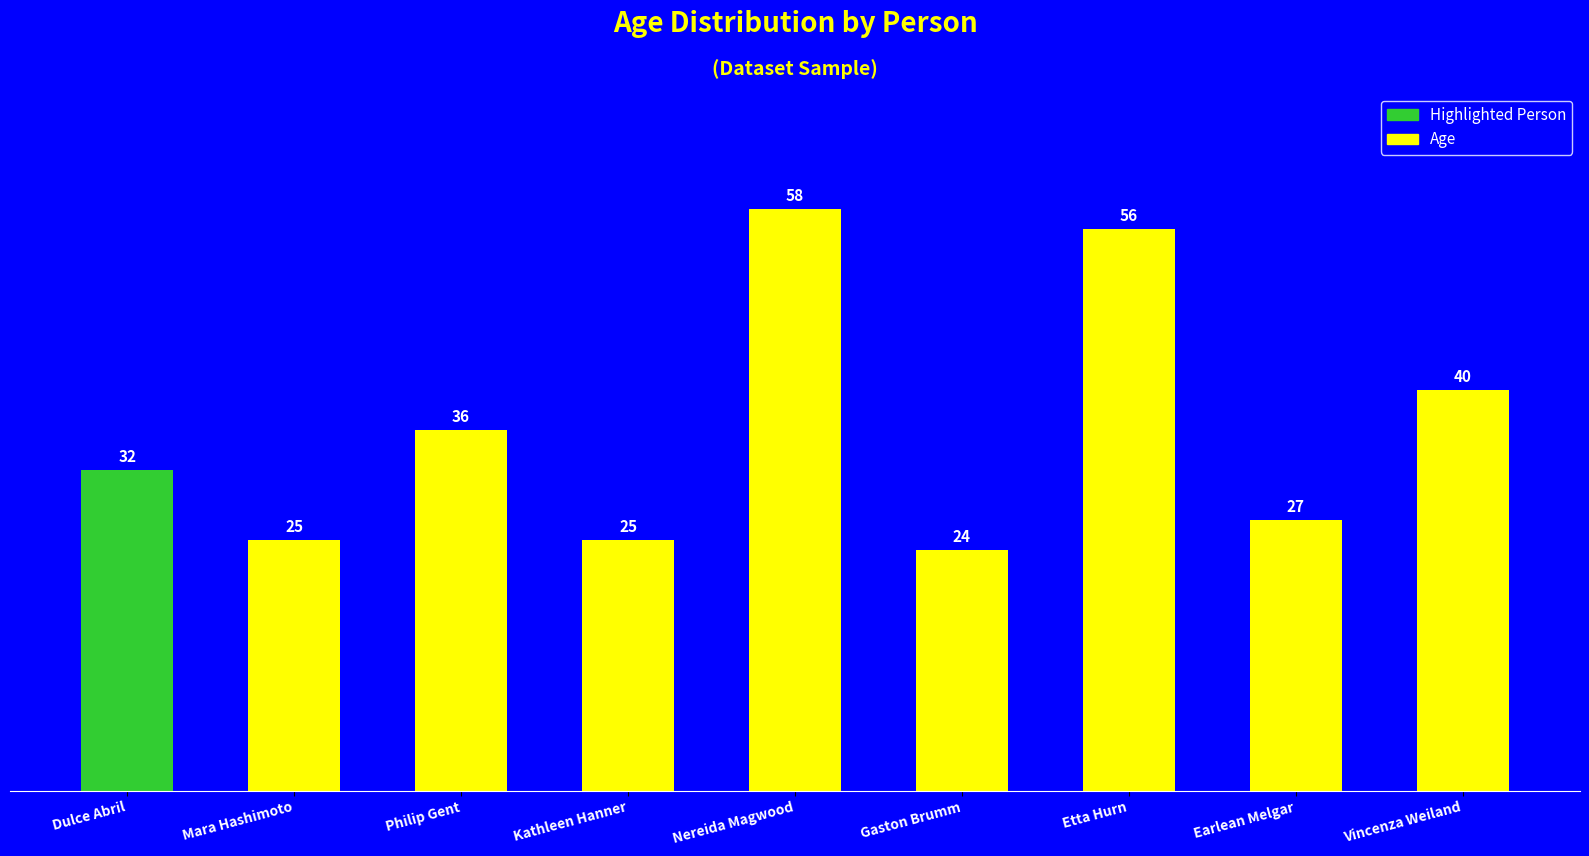

Reading left to right, list all the values displayed in this chart.

Dulce Abril=32	Mara Hashimoto=25	Philip Gent=36	Kathleen Hanner=25	Nereida Magwood=58	Gaston Brumm=24	Etta Hurn=56	Earlean Melgar=27	Vincenza Weiland=40